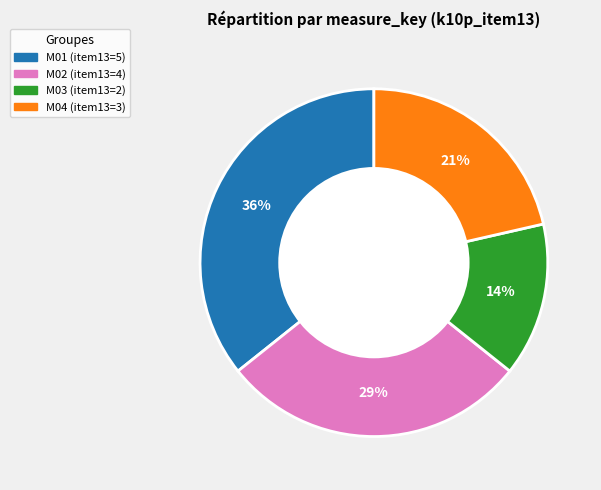

Which category has the biggest portion of the pie?

M01